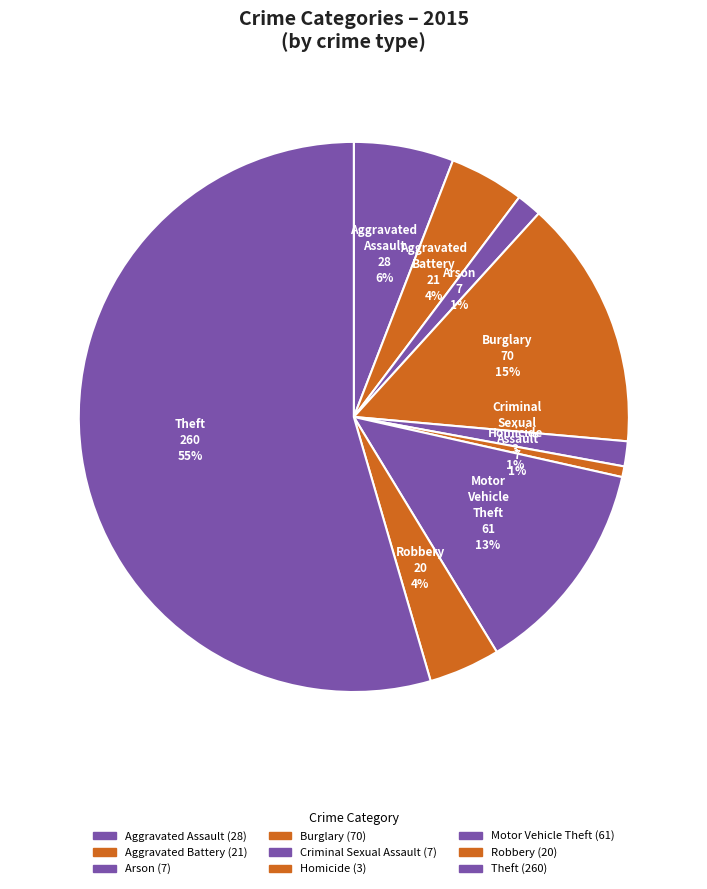

Combined, do Arson and Aggravated Assault account for over 50%?

No